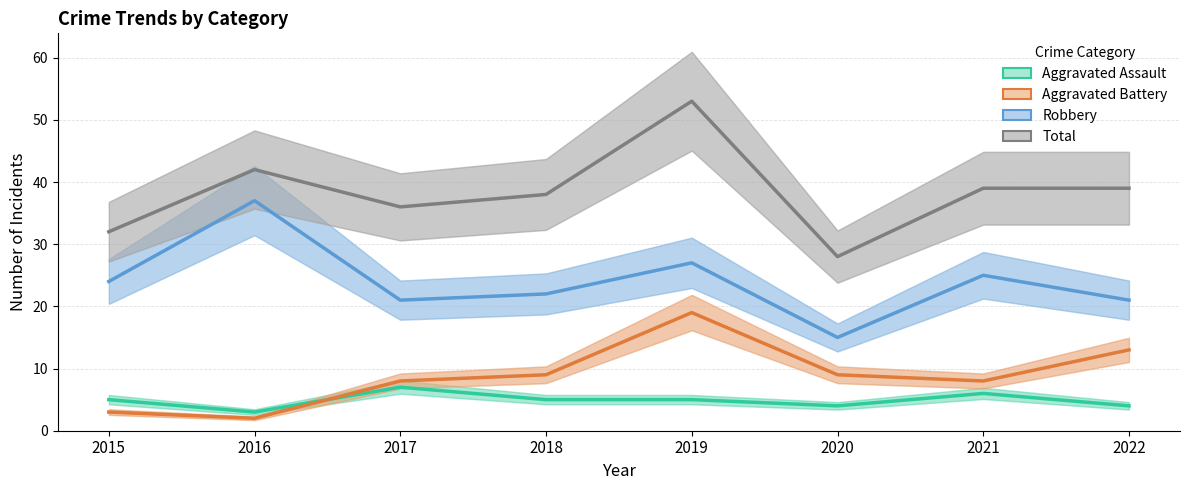

How many lines are shown in the chart?

4